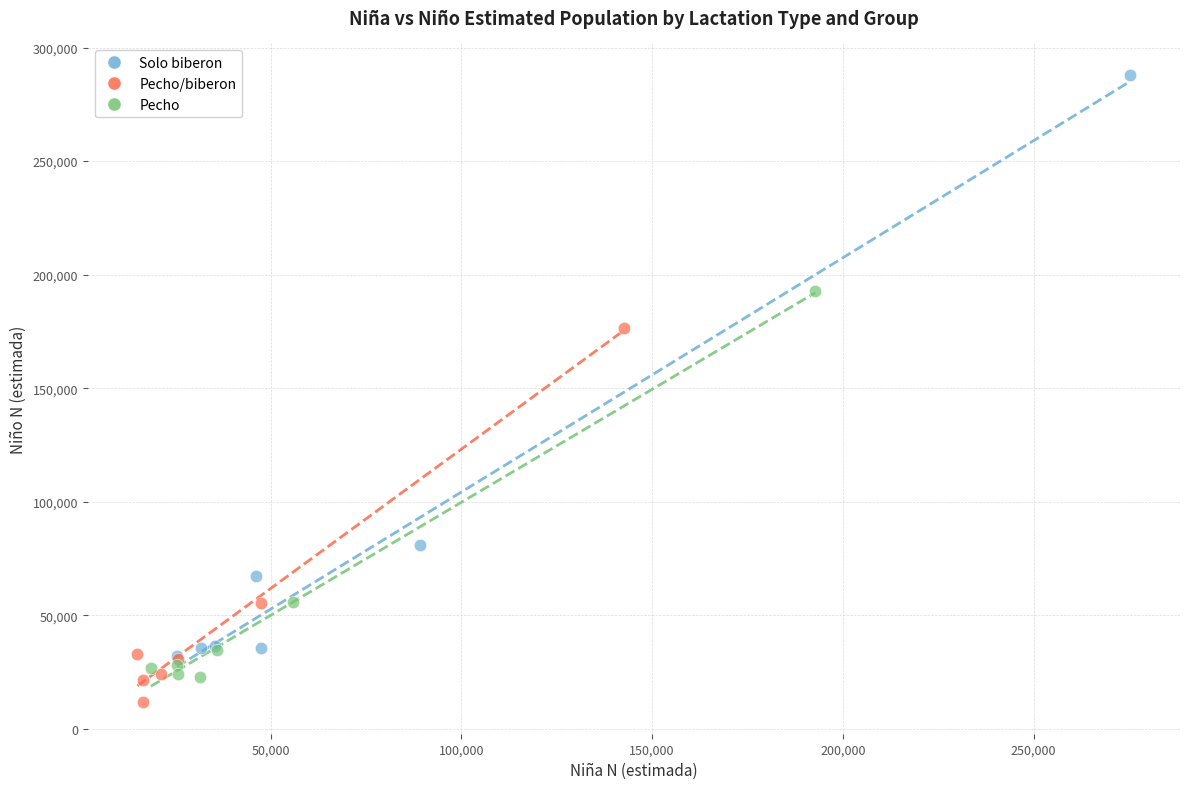

What are all the series names shown in the legend?

Solo biberon, Pecho/biberon, Pecho